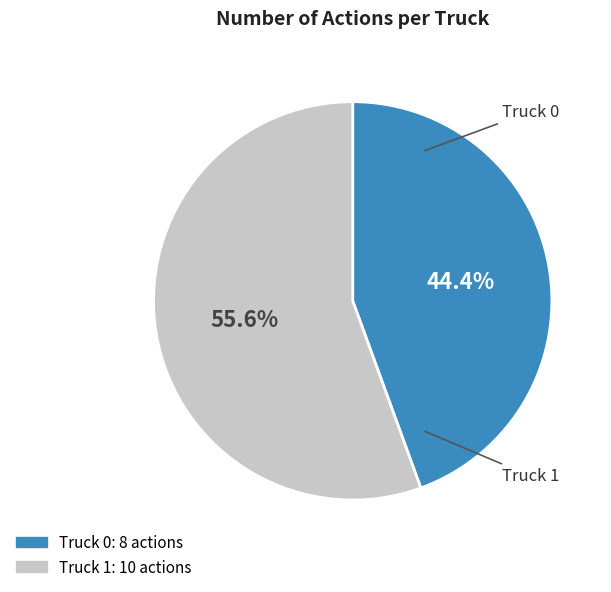

What is the largest slice in the pie chart?

Truck 1